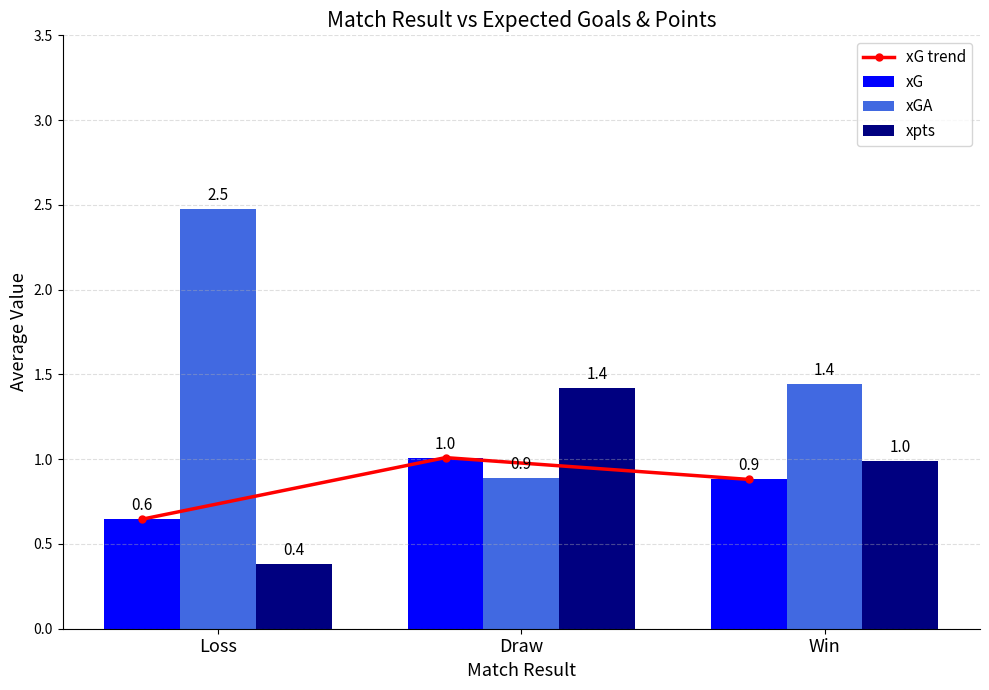

What is the difference between the xG values at Draw and Loss?

0.4